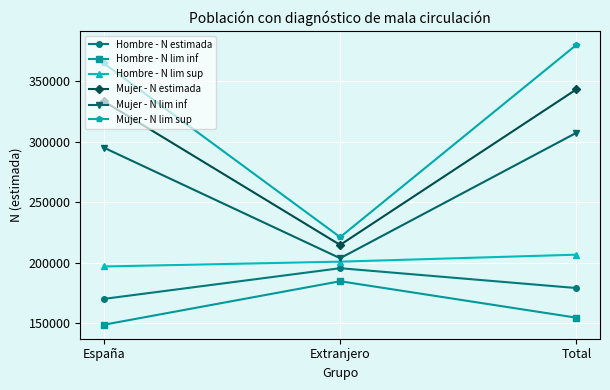

What is the label of the 3rd point from the left?

Total